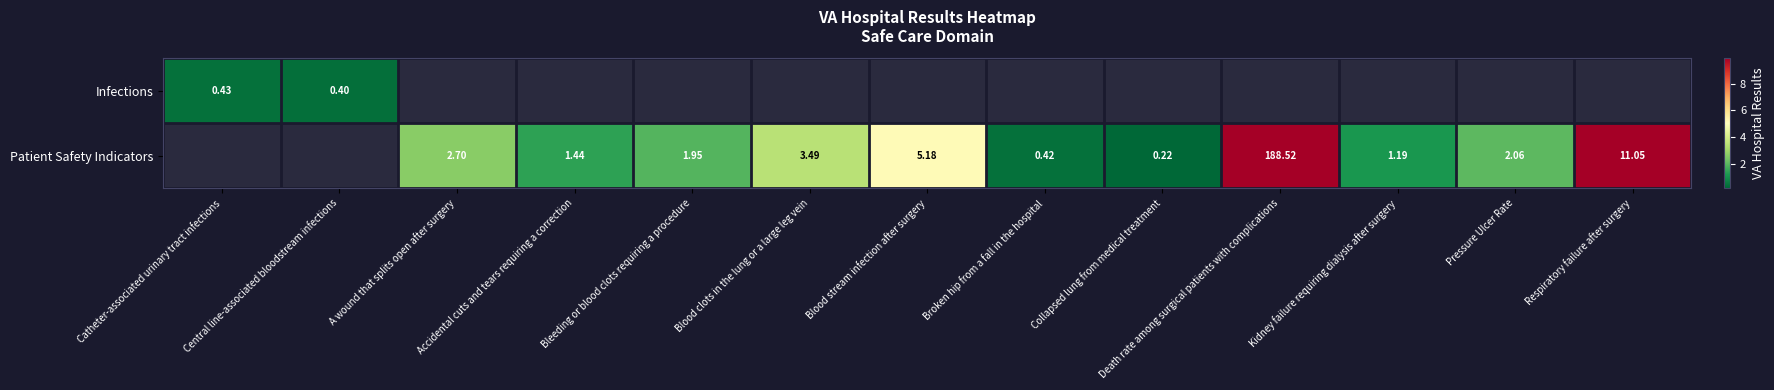

How many distinct data groups are displayed?

2